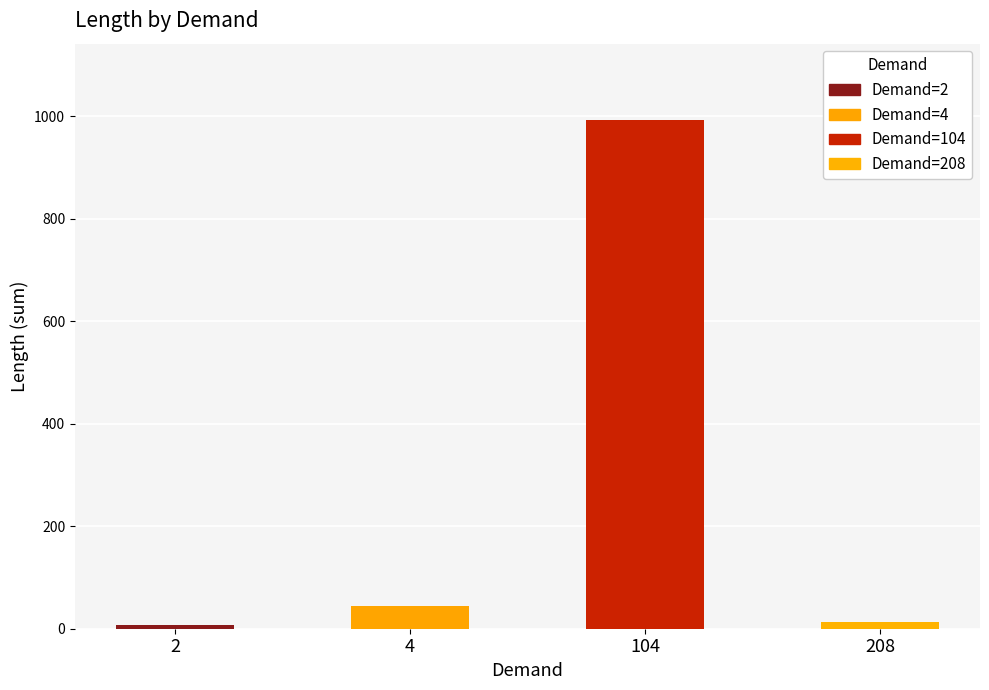

What is the maximum value shown in the chart?

992.9